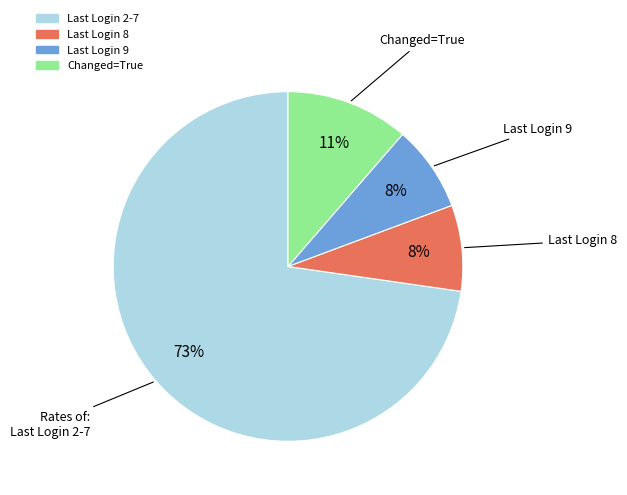

How many segments does this pie chart have?

4